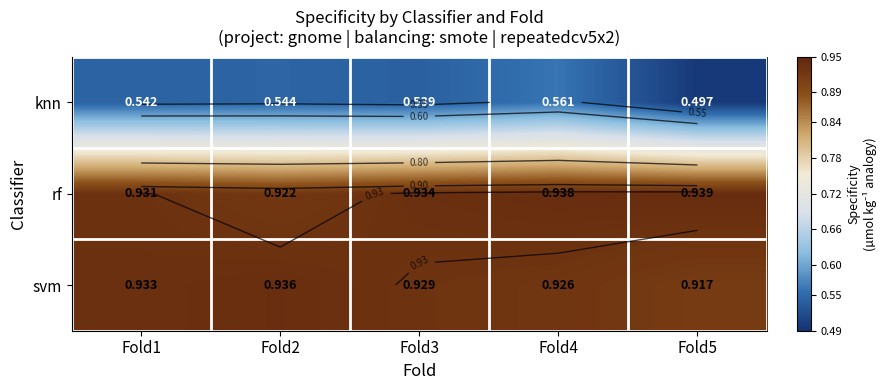

Is it true that knn equals 0.6 at Fold4?

True